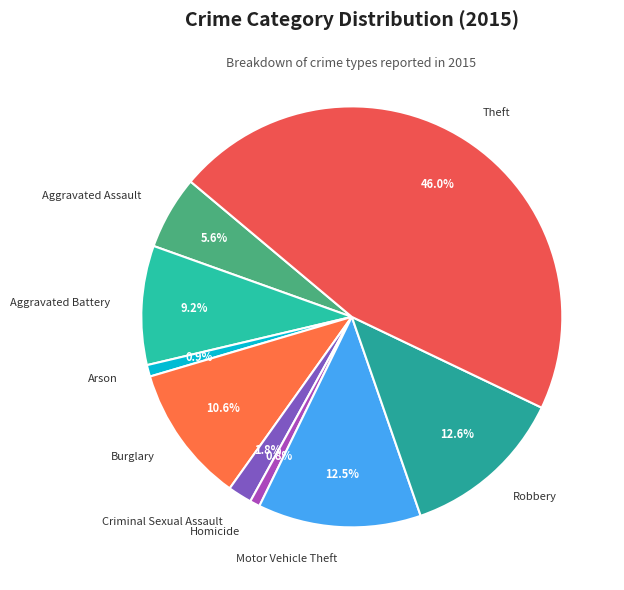

Does any single category account for the majority?

No